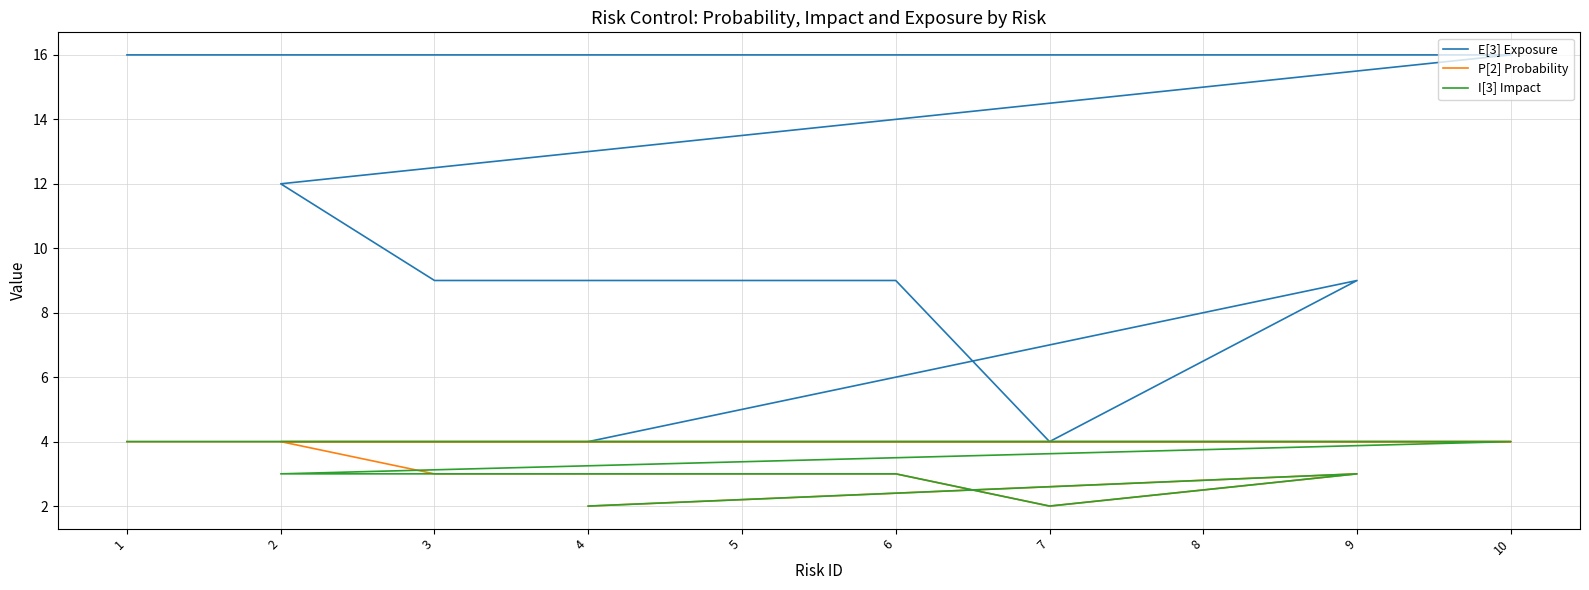

How many data points in I[3] Impact are above 3?

3